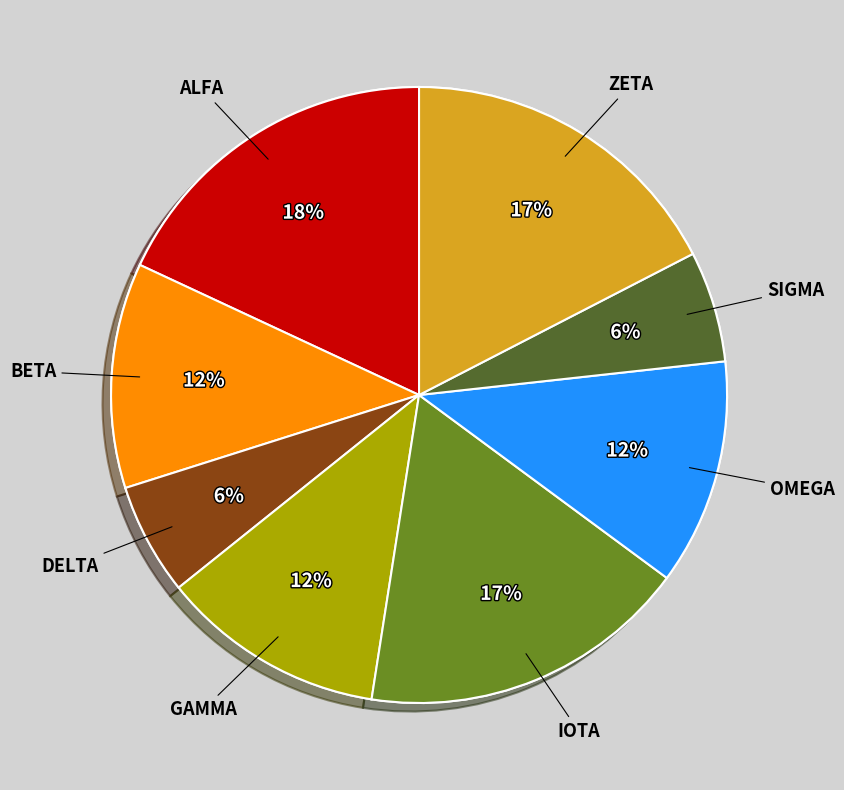

To the nearest percent, what is the average slice percentage?

12%